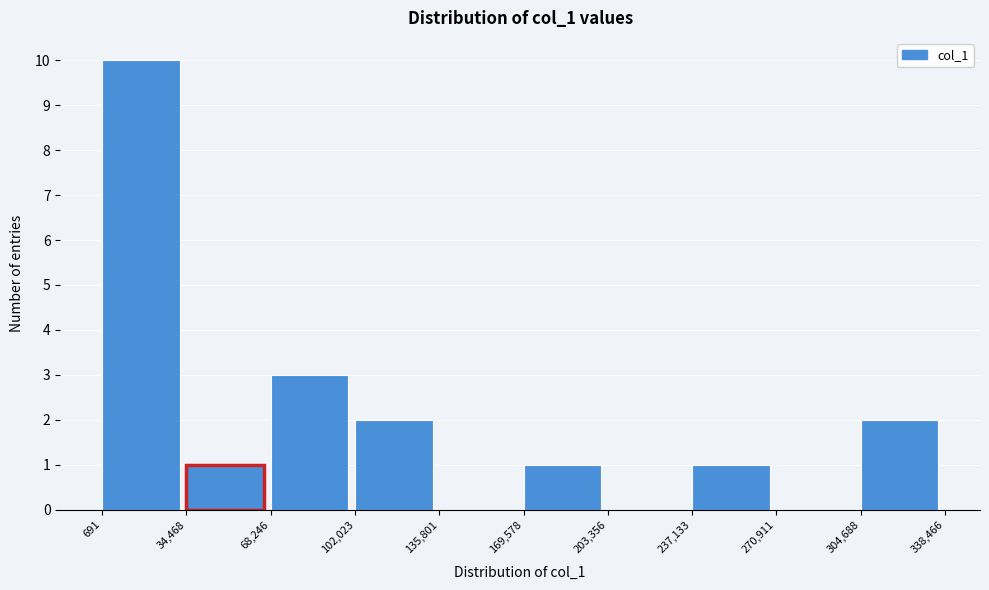

What is the height of the bar covering 304,688 to 338,466 on the x-axis? The values are not printed on the chart, so give them approximately, as read against the axis.

2